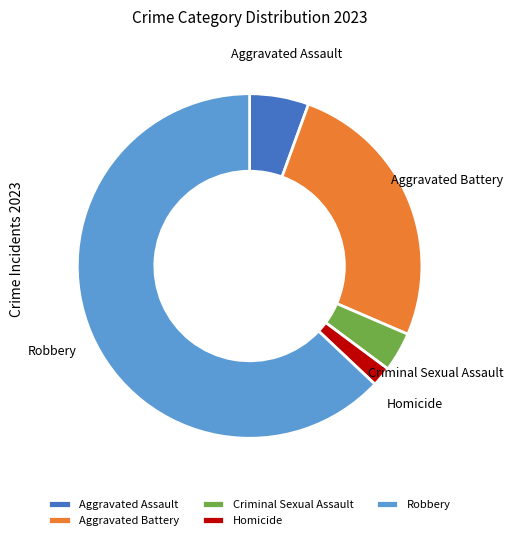

Which category has the smallest portion of the pie?

Homicide